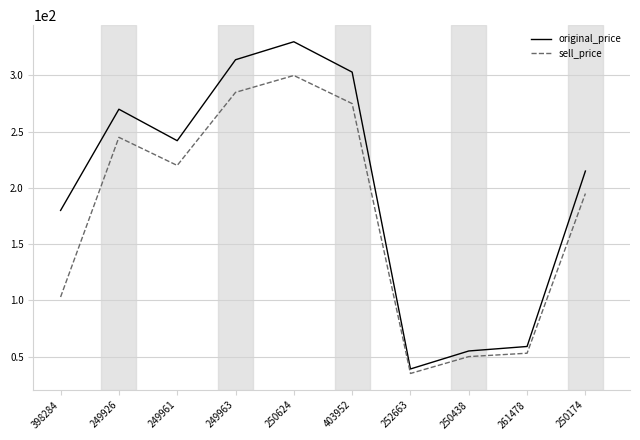

What value does the sell_price series have at 398284, to the nearest 10?

100